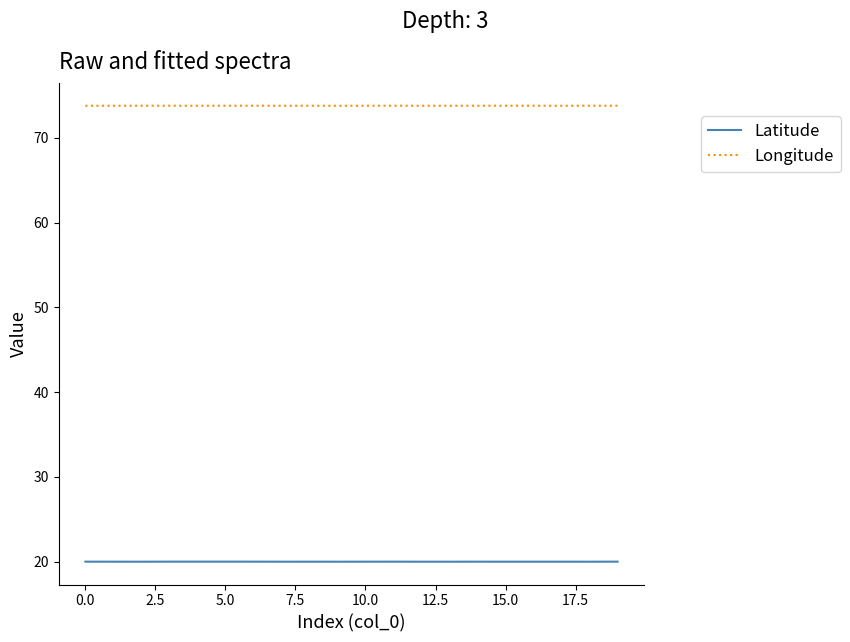

True or false: Latitude and Longitude cross at least once.

False